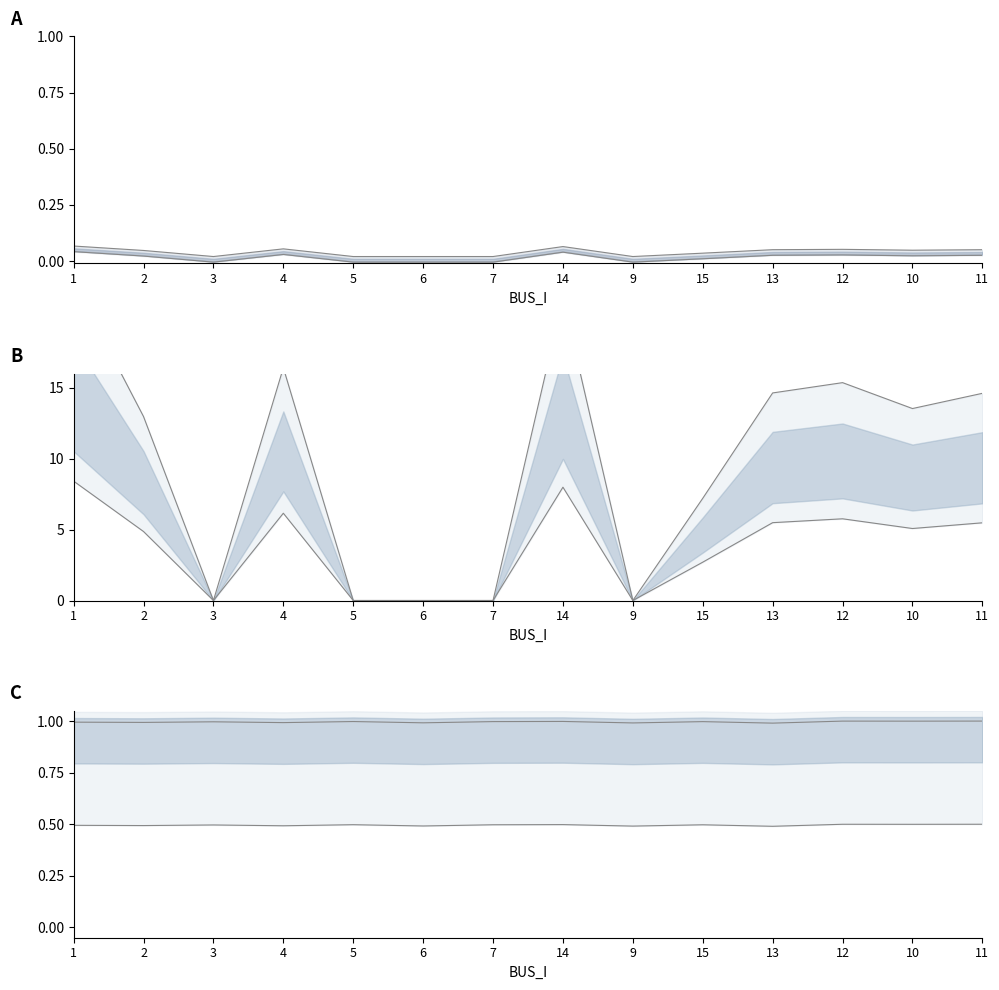

At which category is the sum across all series the highest?

1